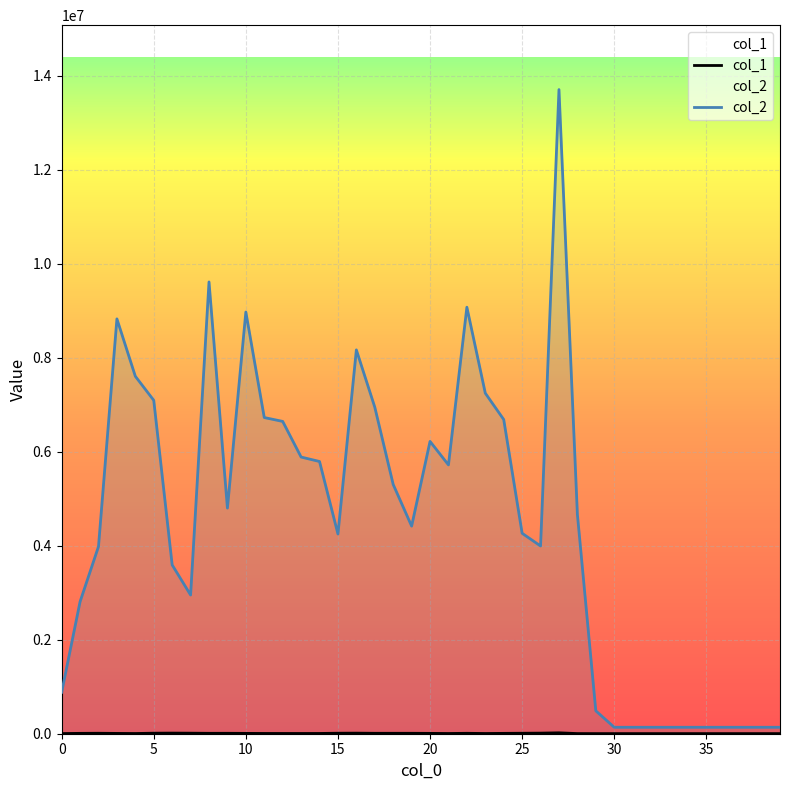

What is the average value of the col_1 series?

6742